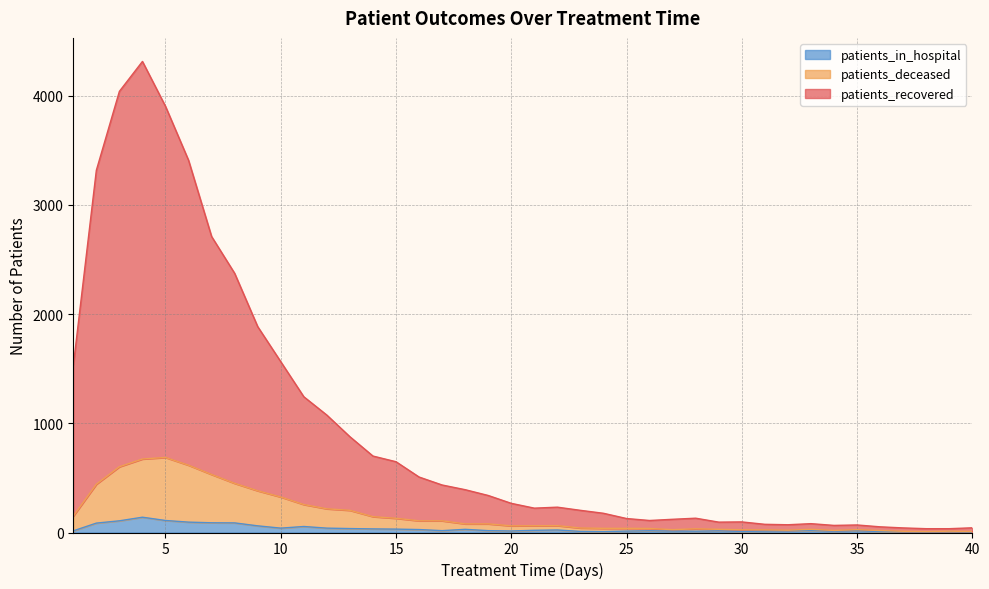

Reading right to left, extract all data points from this chart.

patients_recovered: 40=43	39=35	38=35	37=42	36=52	35=69	34=65	33=81	32=71	31=75	30=97	29=95	28=131	27=121	26=110	25=128	24=176	23=203	22=232	21=223	20=267	19=339	18=392	17=435	16=508	15=648	14=700	13=877	12=1075	11=1243	10=1564	9=1885	8=2373	7=2710	6=3408	5=3902	4=4313	3=4039	2=3316	1=1526
patients_deceased: 40=9	39=12	38=8	37=11	36=18	35=26	34=19	33=29	32=21	31=24	30=25	29=29	28=34	27=26	26=37	25=38	24=38	23=41	22=63	21=62	20=61	19=79	18=79	17=107	16=107	15=130	14=145	13=203	12=217	11=256	10=325	9=382	8=450	7=531	6=616	5=687	4=673	3=602	2=442	1=150
patients_in_hospital: 40=5	39=8	38=5	37=7	36=9	35=16	34=12	33=18	32=15	31=13	30=10	29=15	28=12	27=13	26=16	25=13	24=8	23=10	22=23	21=20	20=14	19=17	18=29	17=17	16=27	15=31	14=33	13=36	12=40	11=55	10=40	9=61	8=88	7=89	6=95	5=110	4=140	3=107	2=86	1=15